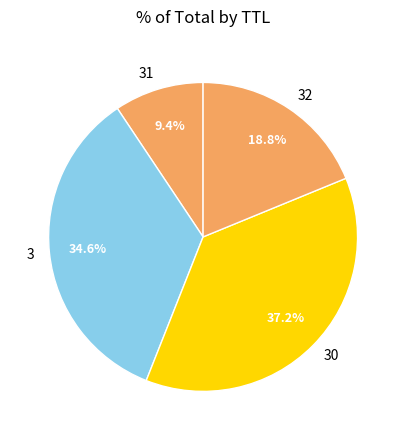

How many segments does this pie chart have?

4